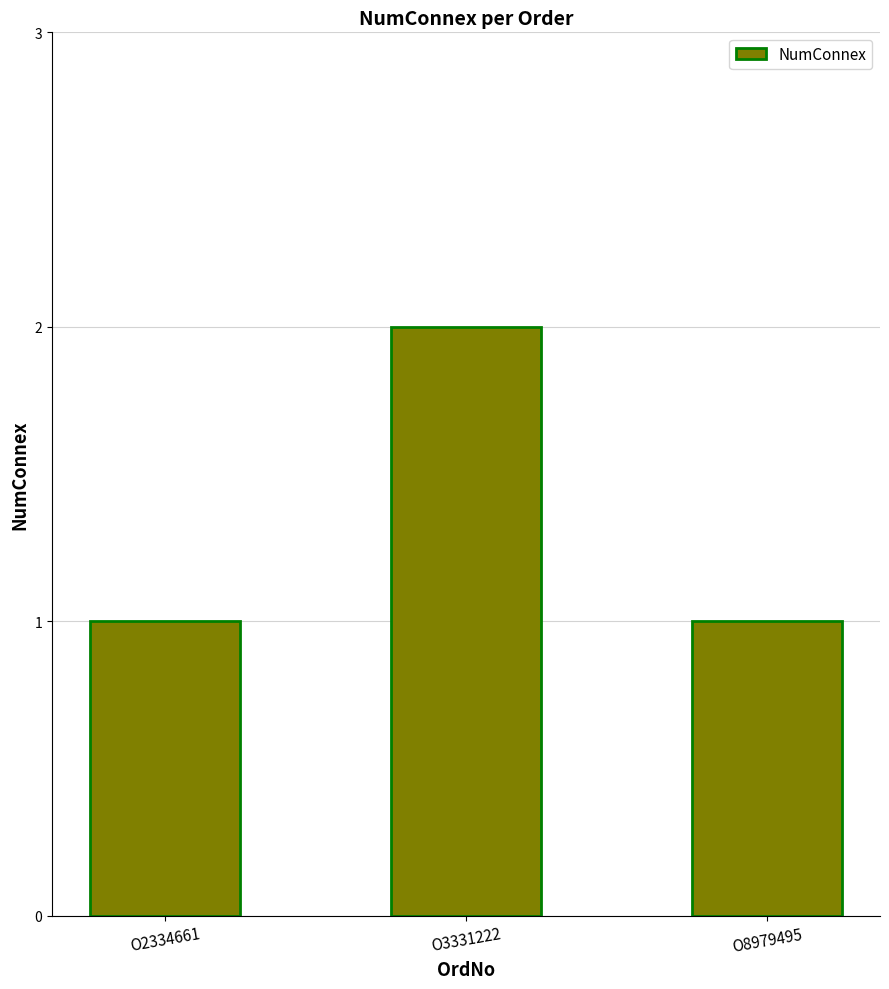

Reading left to right, transcribe all the data shown in this chart.

1	2	1